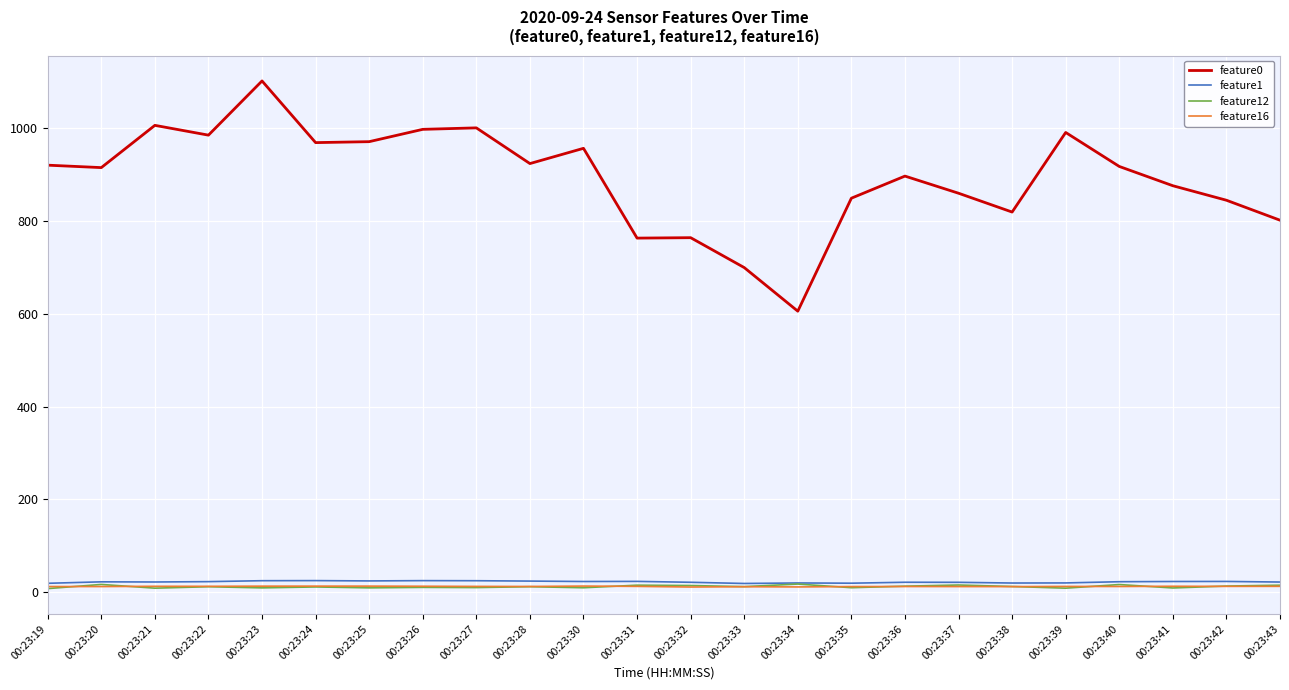

Which series has the largest range (max minus min)?

feature0